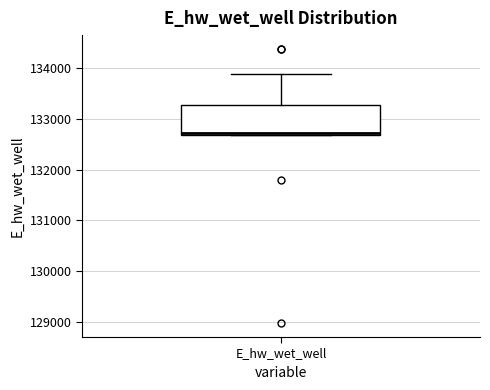

Read this box plot against the y-axis: the position of the median line, the range covered by the box, and the ends of both whiskers. The values are not printed on the chart, so give them approximately, as read against the axis.

median 132700 (just above the box's lower edge), box 132700 to 133300, whiskers 132700 to 133900